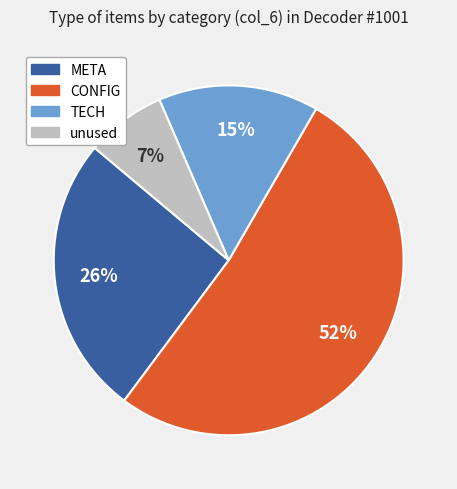

Rank the categories by value from lowest to highest.

unused, TECH, META, CONFIG